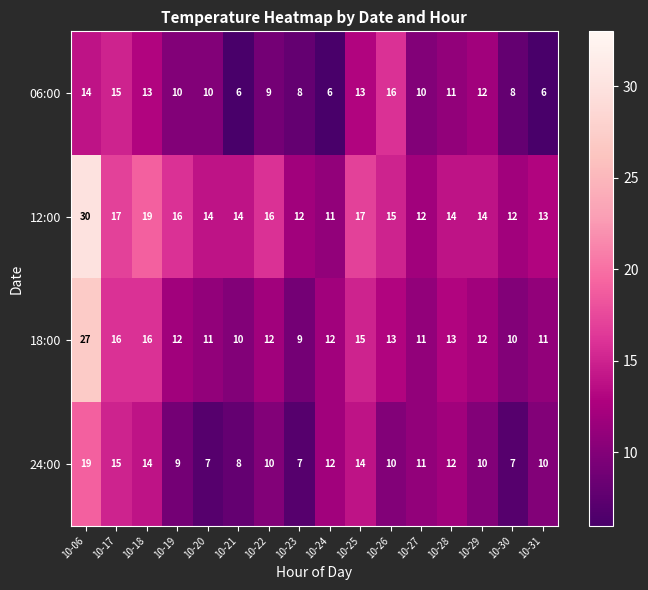

How many series are shown in this chart?

4